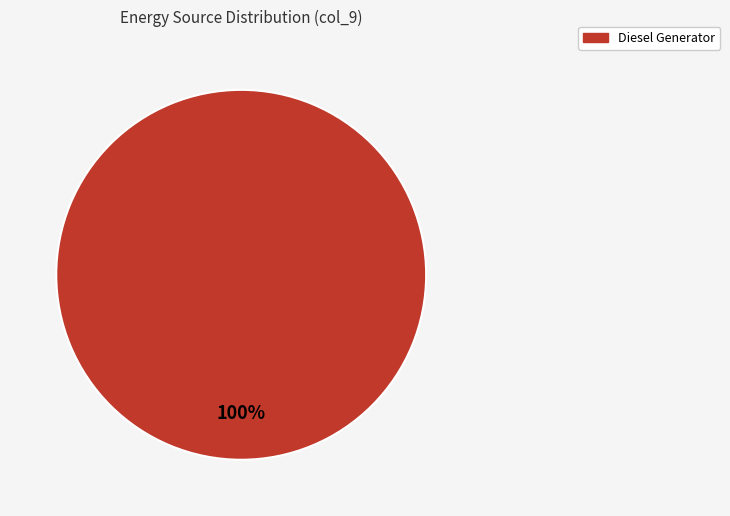

Count the number of slices in the pie.

1